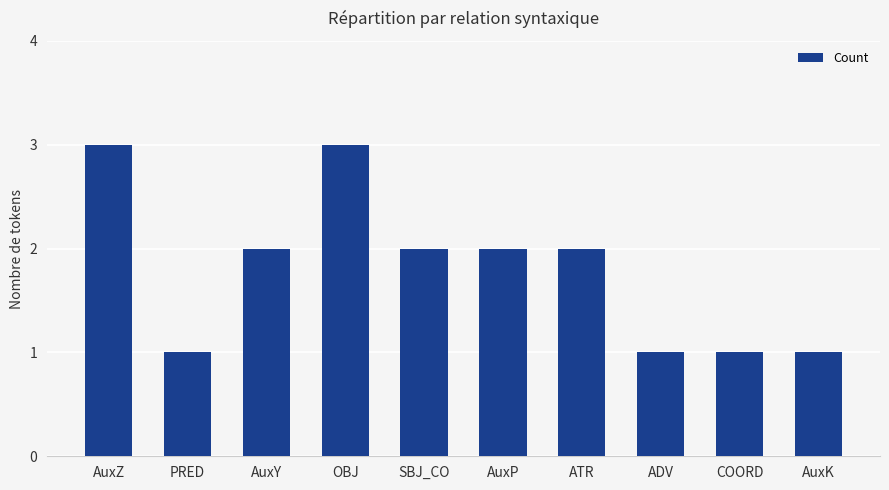

What is the change in value from SBJ_CO to ADV?

-1